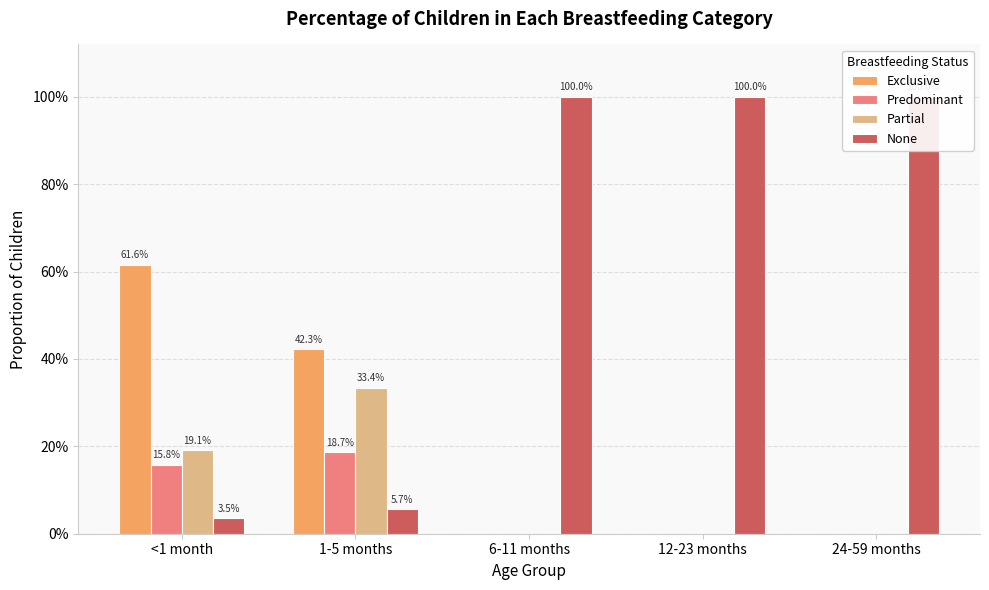

How many series are shown in this chart?

4